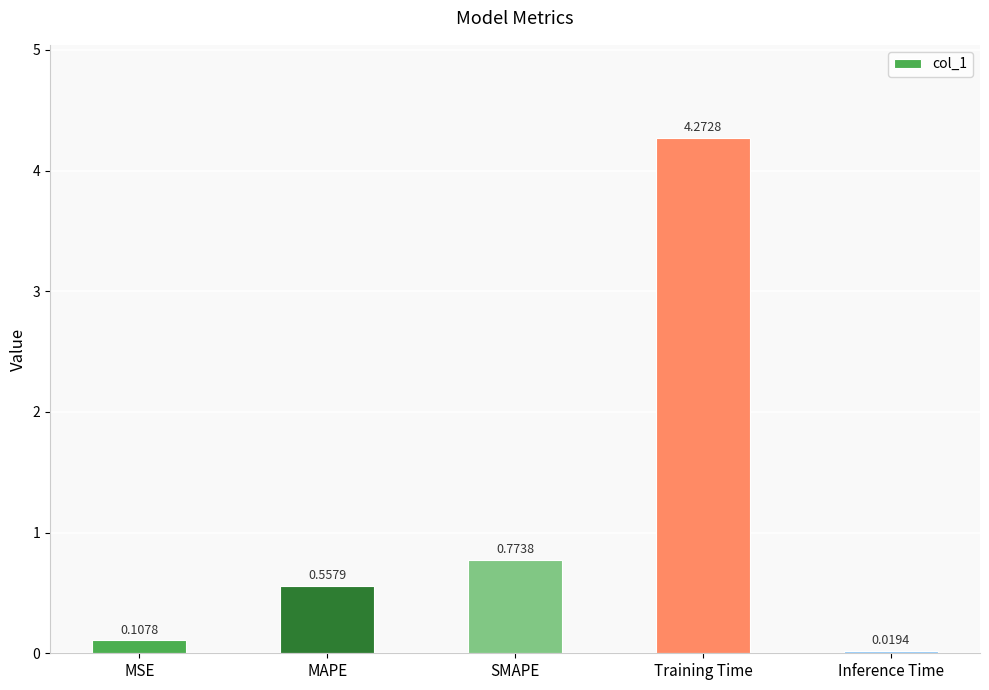

What is the label of the 3rd bar from the right?

SMAPE